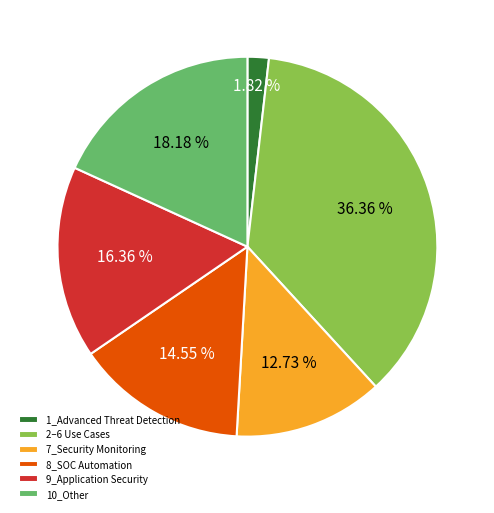

Rank the categories by value from lowest to highest.

1_Advanced Threat Detection, 7_Security Monitoring, 8_SOC Automation, 9_Application Security, 10_Other, 2–6 Use Cases